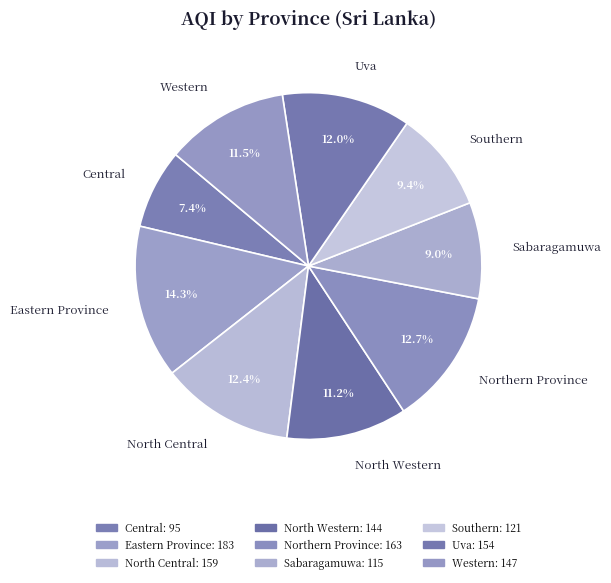

To the nearest percent, what is the average slice percentage?

11%